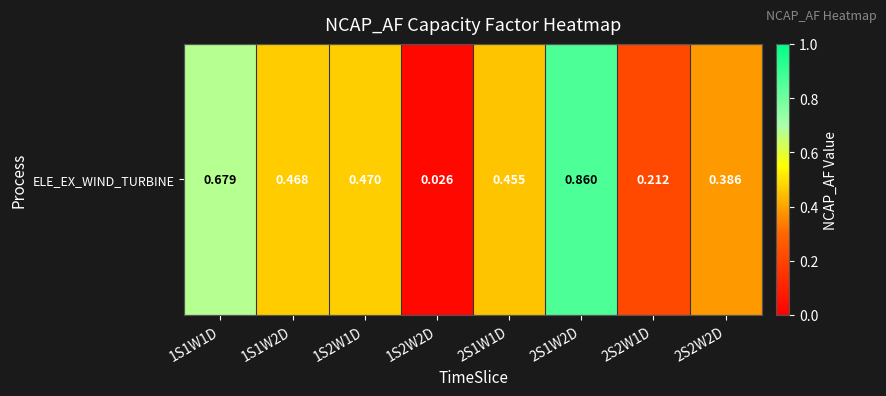

What is the difference between the values at 2S2W1D and 1S1W2D?

0.3